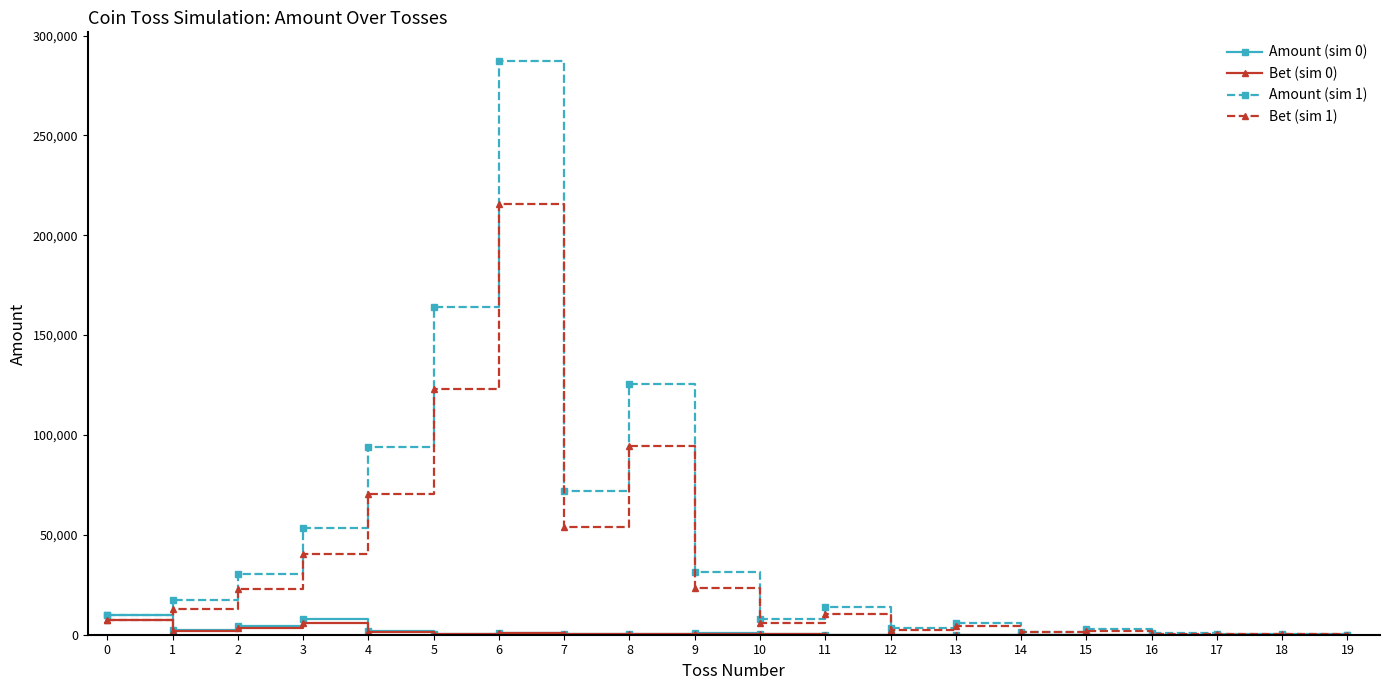

True or false: Bet (sim 0) has more than 1 interior local peaks.

True